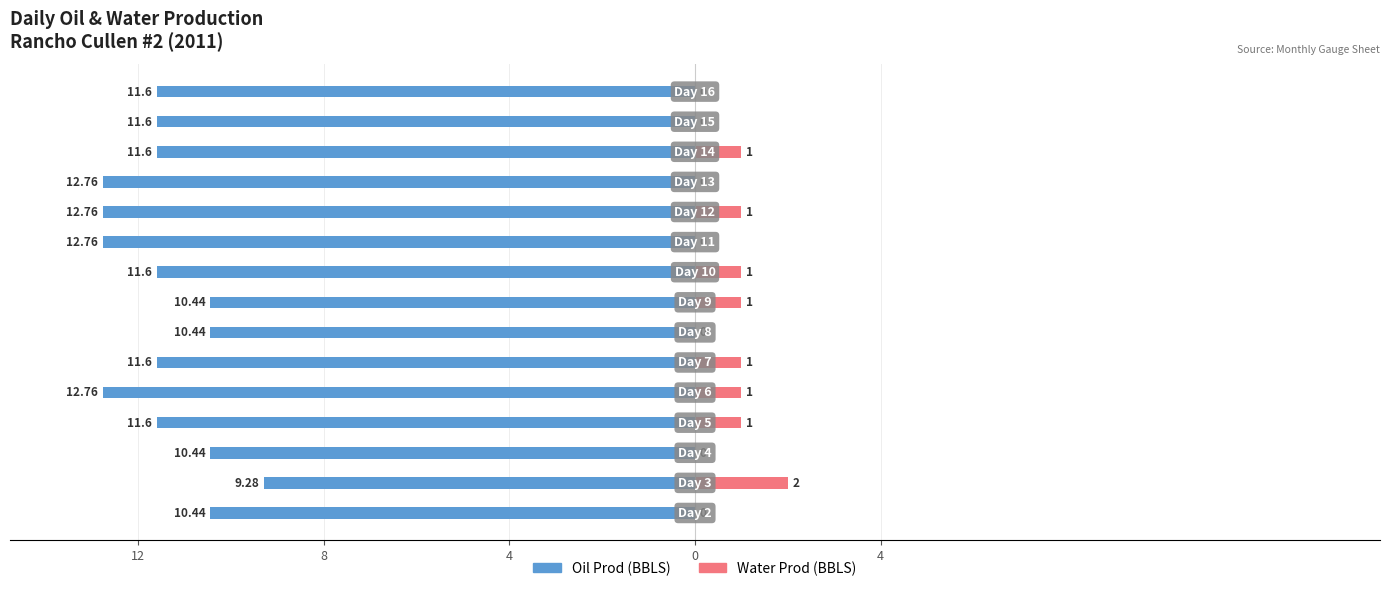

Which series changed the most between 4 and 6?

Oil Prod (BBLS)